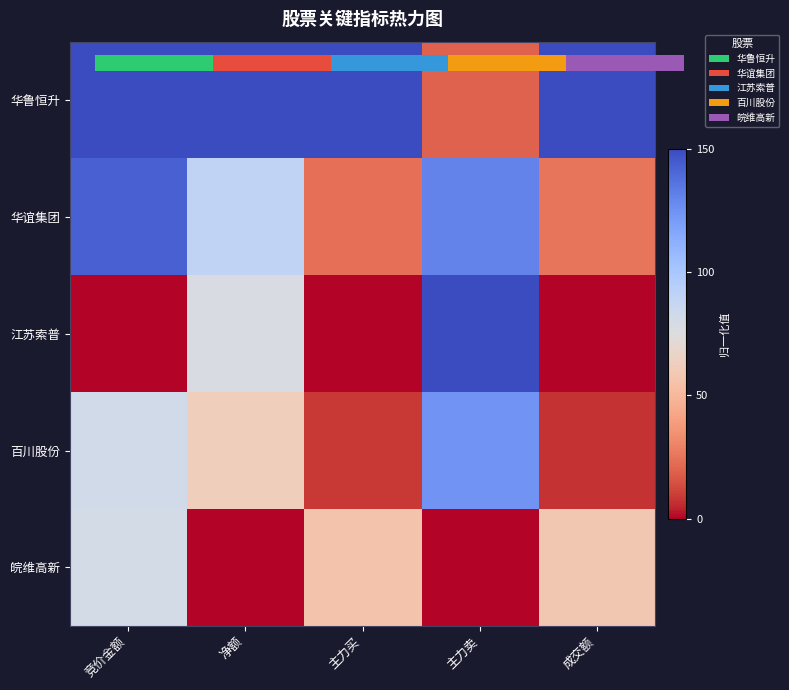

What is the maximum value shown in the chart?

150.0